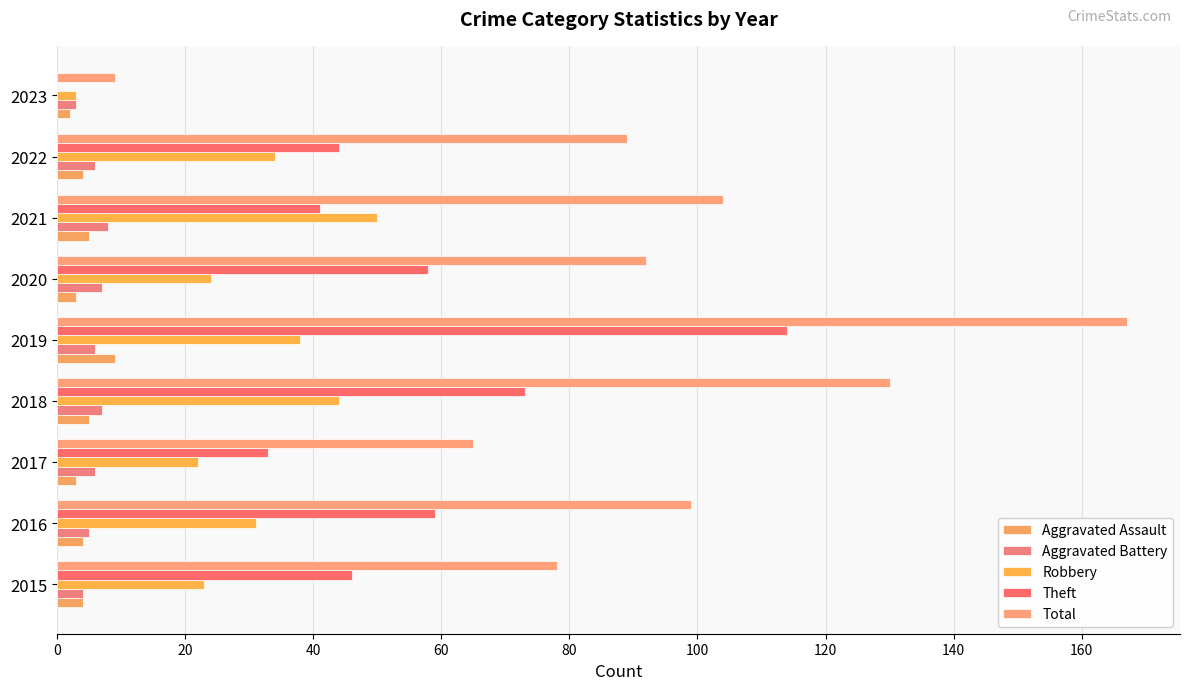

How many distinct data groups are displayed?

5